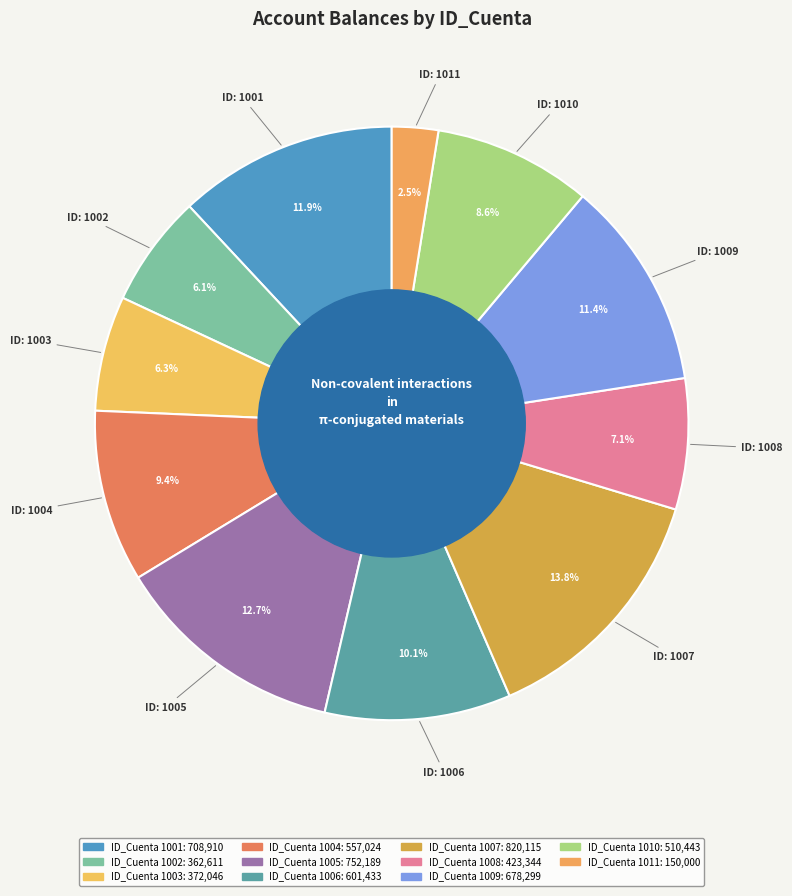

Rank the categories by value from highest to lowest.

1007, 1005, 1001, 1009, 1006, 1004, 1010, 1008, 1003, 1002, 1011